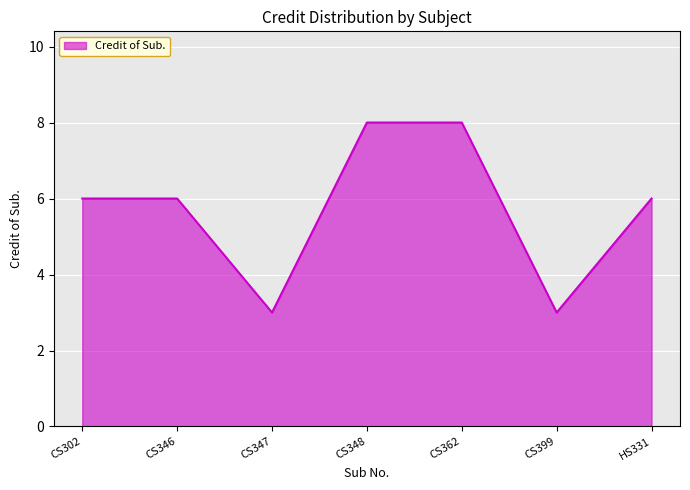

Which has a higher value, CS362 or CS347?

CS362